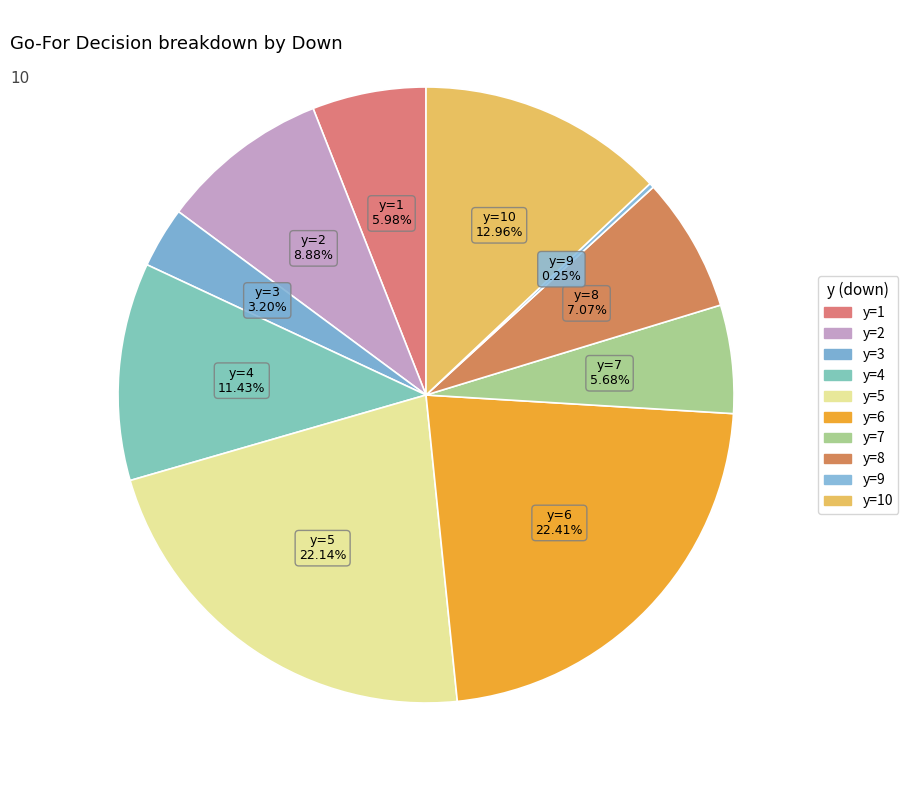

Count the number of slices in the pie.

10